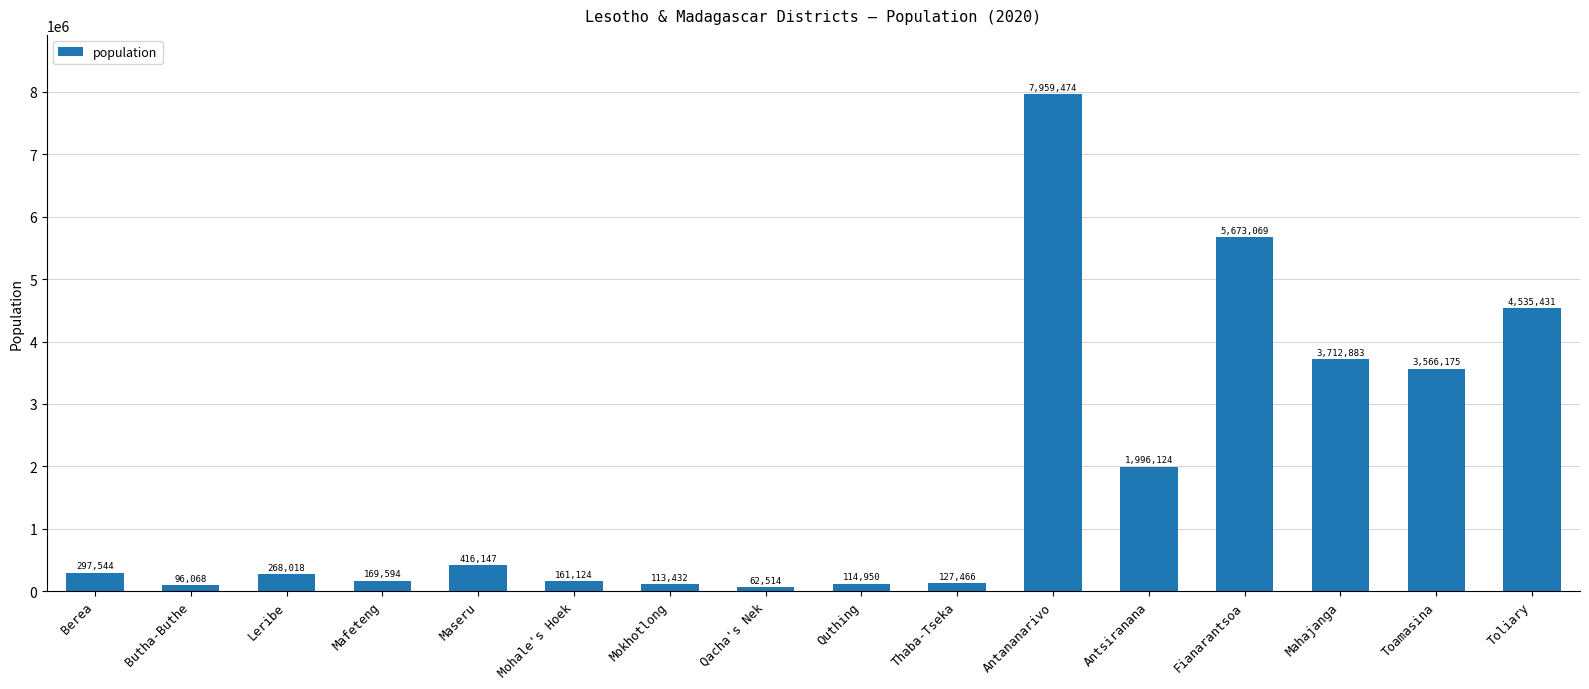

The value at Mahajanga is 3712882.7. True or false?

True